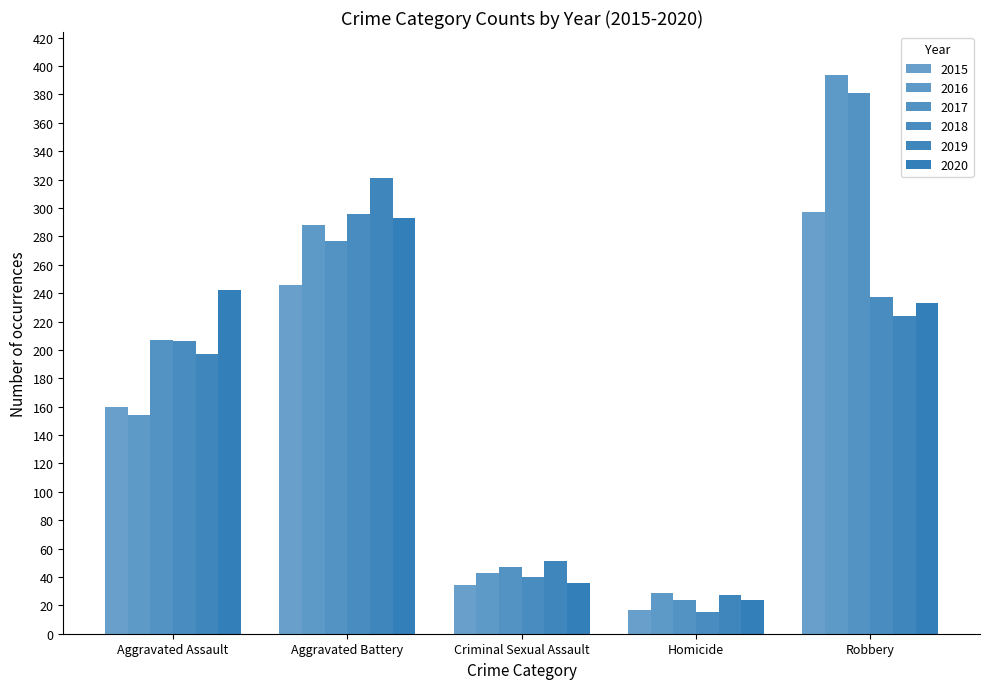

List the labels in order of 2019 value, smallest first.

Homicide, Criminal Sexual Assault, Aggravated Assault, Robbery, Aggravated Battery